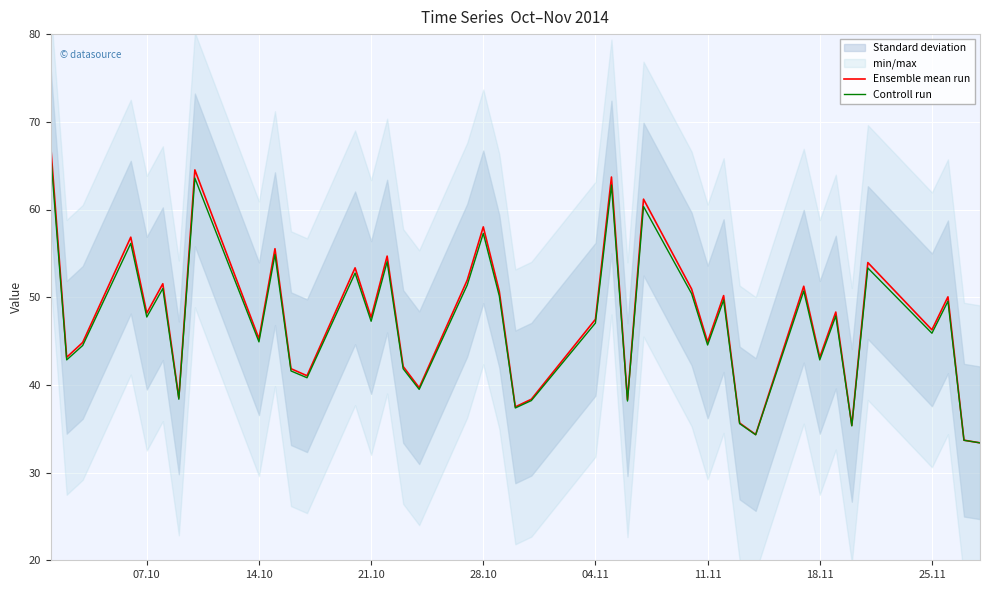

True or false: Controll run and Ensemble mean run cross at least once.

False